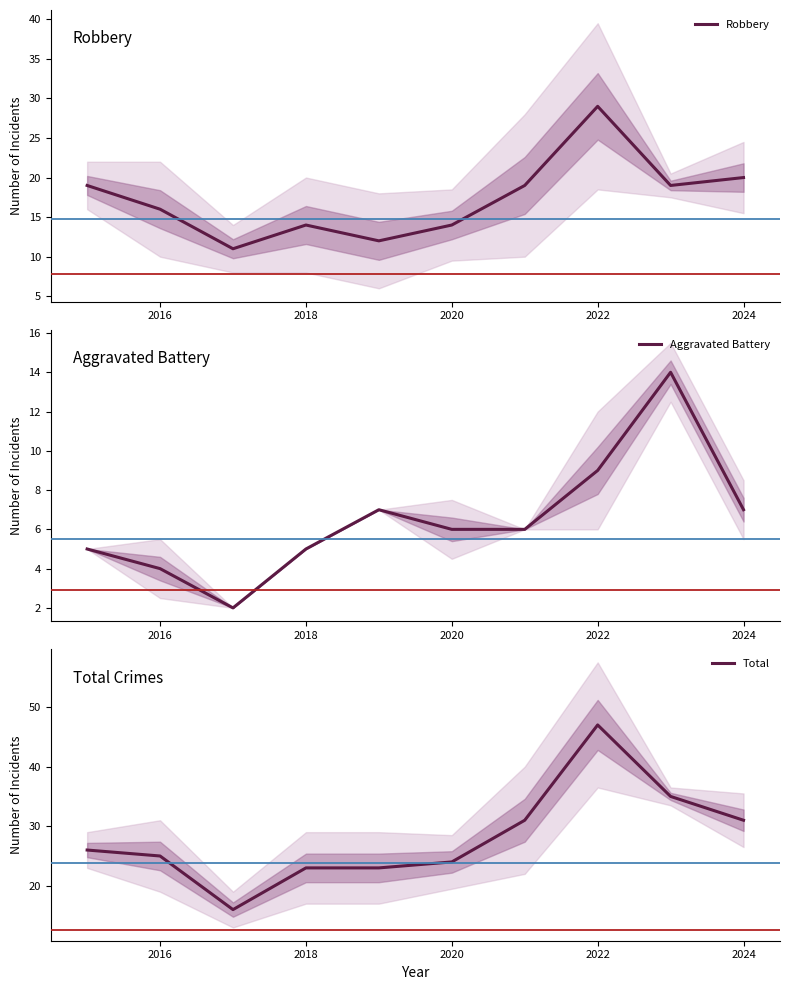

List the series in order of their overall mean, highest first.

Total, Robbery, Aggravated Battery